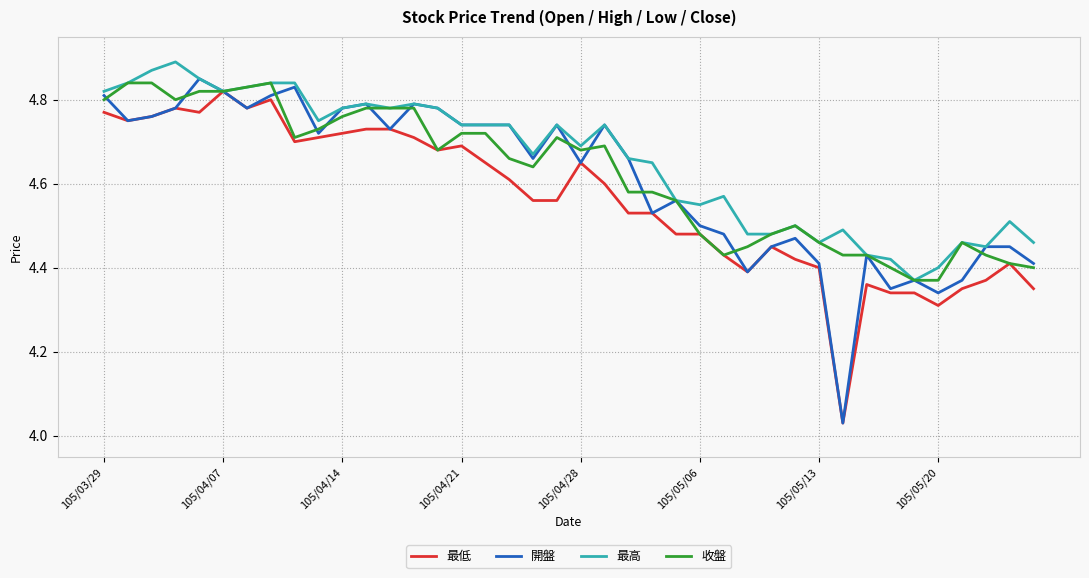

Reading left to right, what are all the values shown in this chart?

最低: 4.8	4.8	4.8	4.8	4.8	4.8	4.8	4.8	4.7	4.7	4.7	4.7	4.7	4.7	4.7	4.7	4.7	4.6	4.6	4.6	4.7	4.6	4.5	4.5	4.5	4.5	4.4	4.4	4.5	4.4	4.4	4.0	4.4	4.3	4.3	4.3	4.3	4.4	4.4	4.3
開盤: 4.8	4.8	4.8	4.8	4.8	4.8	4.8	4.8	4.8	4.7	4.8	4.8	4.7	4.8	4.8	4.7	4.7	4.7	4.7	4.7	4.7	4.7	4.7	4.5	4.6	4.5	4.5	4.4	4.5	4.5	4.4	4.0	4.4	4.3	4.4	4.3	4.4	4.5	4.5	4.4
最高: 4.8	4.8	4.9	4.9	4.8	4.8	4.8	4.8	4.8	4.8	4.8	4.8	4.8	4.8	4.8	4.7	4.7	4.7	4.7	4.7	4.7	4.7	4.7	4.7	4.6	4.5	4.6	4.5	4.5	4.5	4.5	4.5	4.4	4.4	4.4	4.4	4.5	4.5	4.5	4.5
收盤: 4.8	4.8	4.8	4.8	4.8	4.8	4.8	4.8	4.7	4.7	4.8	4.8	4.8	4.8	4.7	4.7	4.7	4.7	4.6	4.7	4.7	4.7	4.6	4.6	4.6	4.5	4.4	4.5	4.5	4.5	4.5	4.4	4.4	4.4	4.4	4.4	4.5	4.4	4.4	4.4